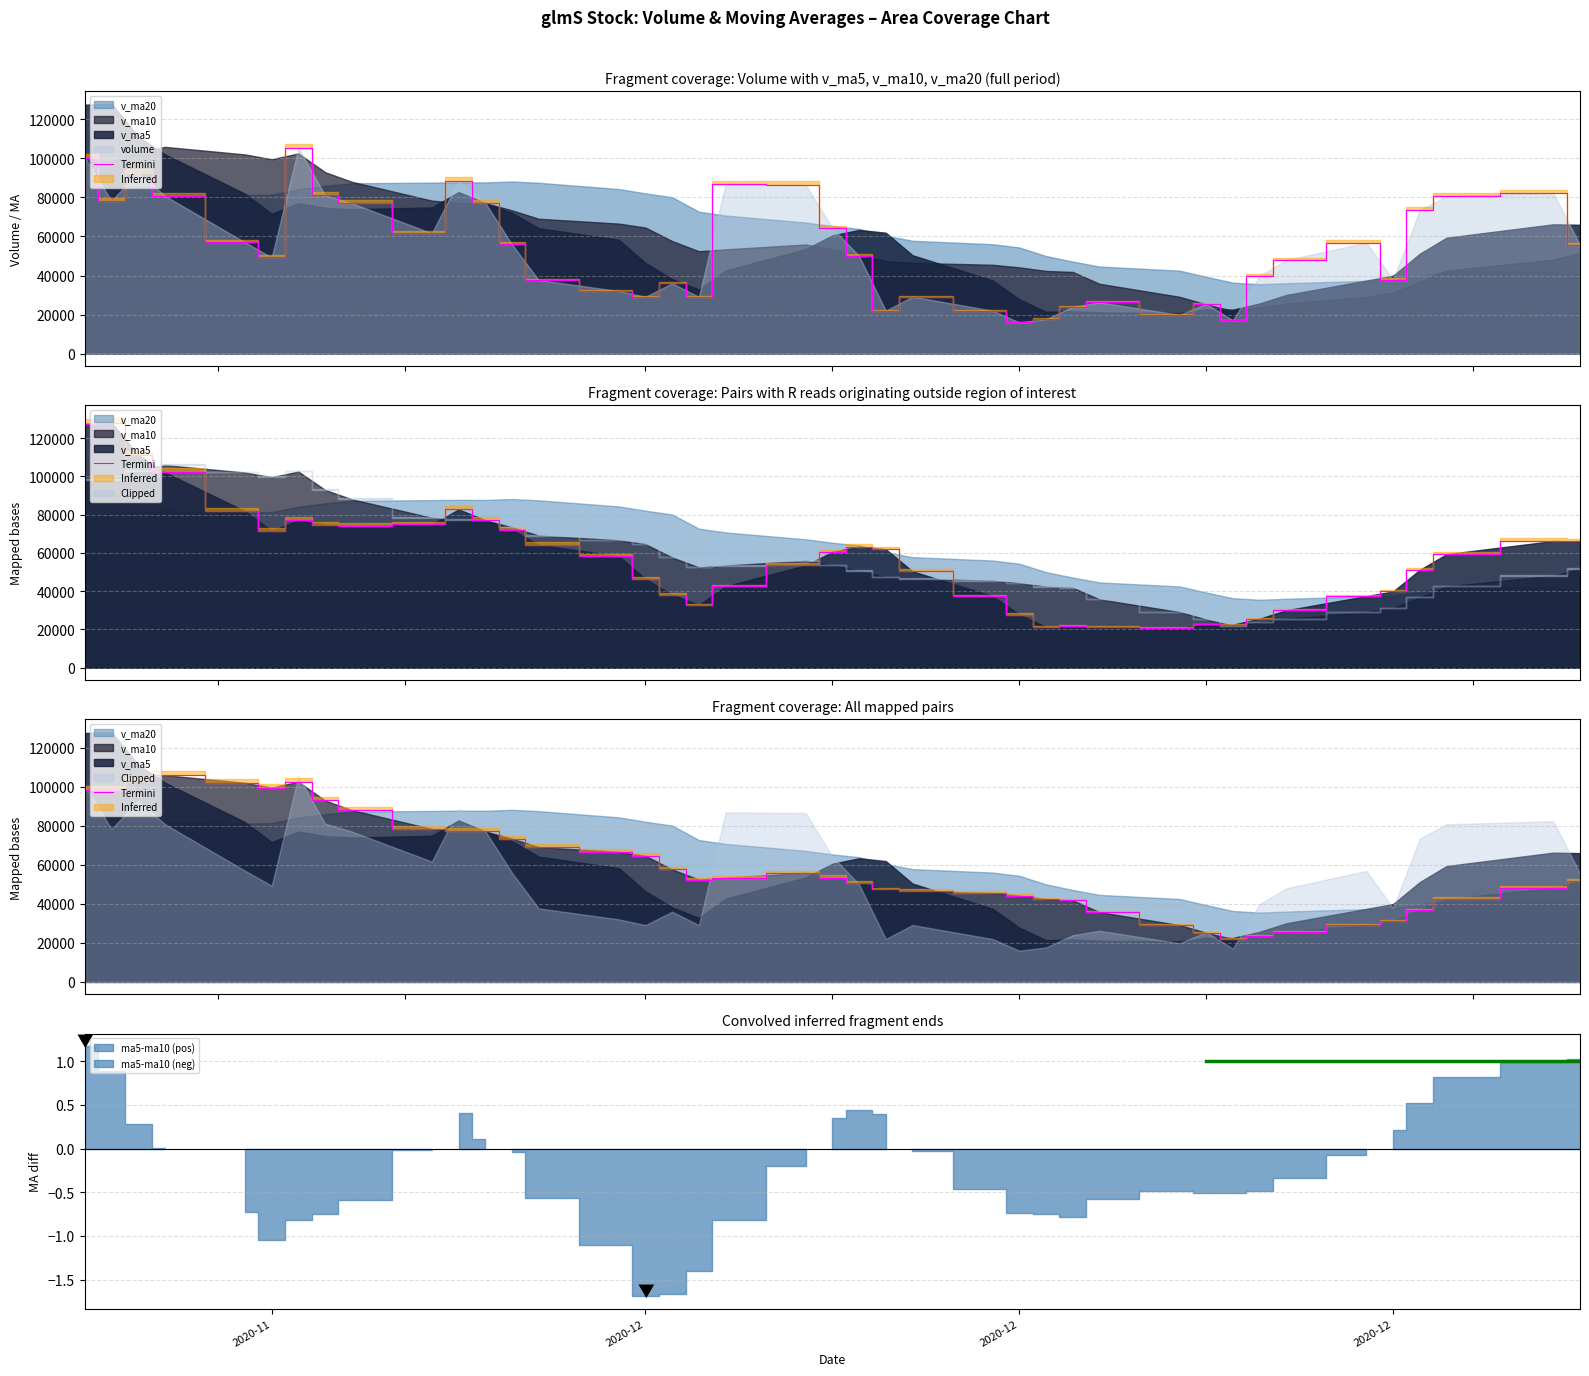

True or false: the data shows 118079.4 at 9.

False